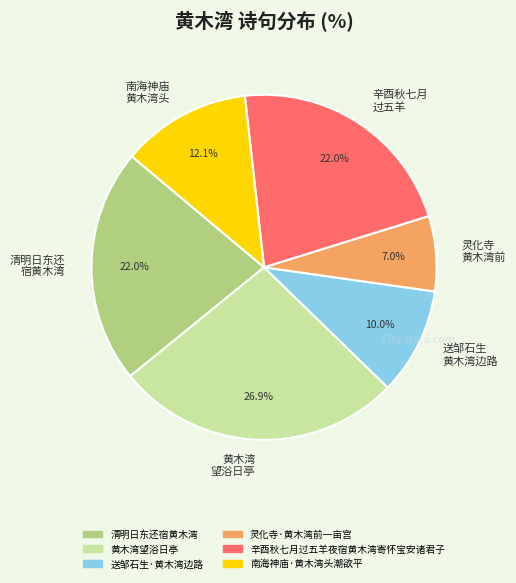

Approximately how many times larger is the value at 黄木湾 望浴日亭 compared to 清明日东还 宿黄木湾?

1.2